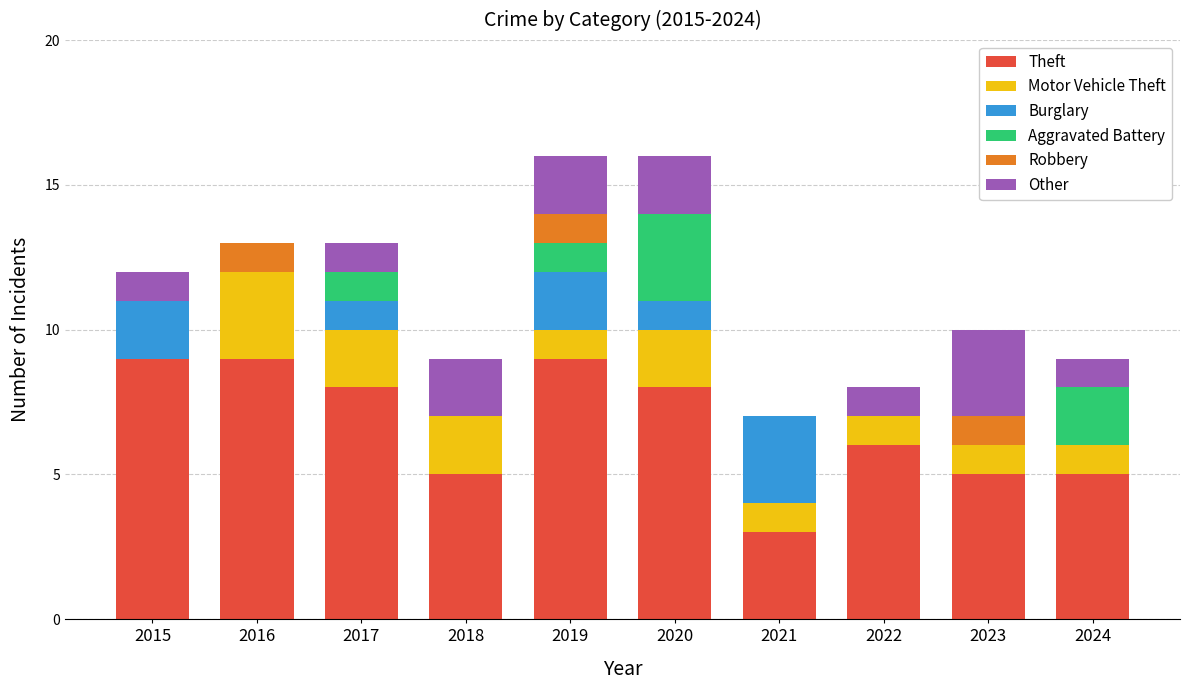

What is the sum of the Theft values at 2016 and 2023?

14